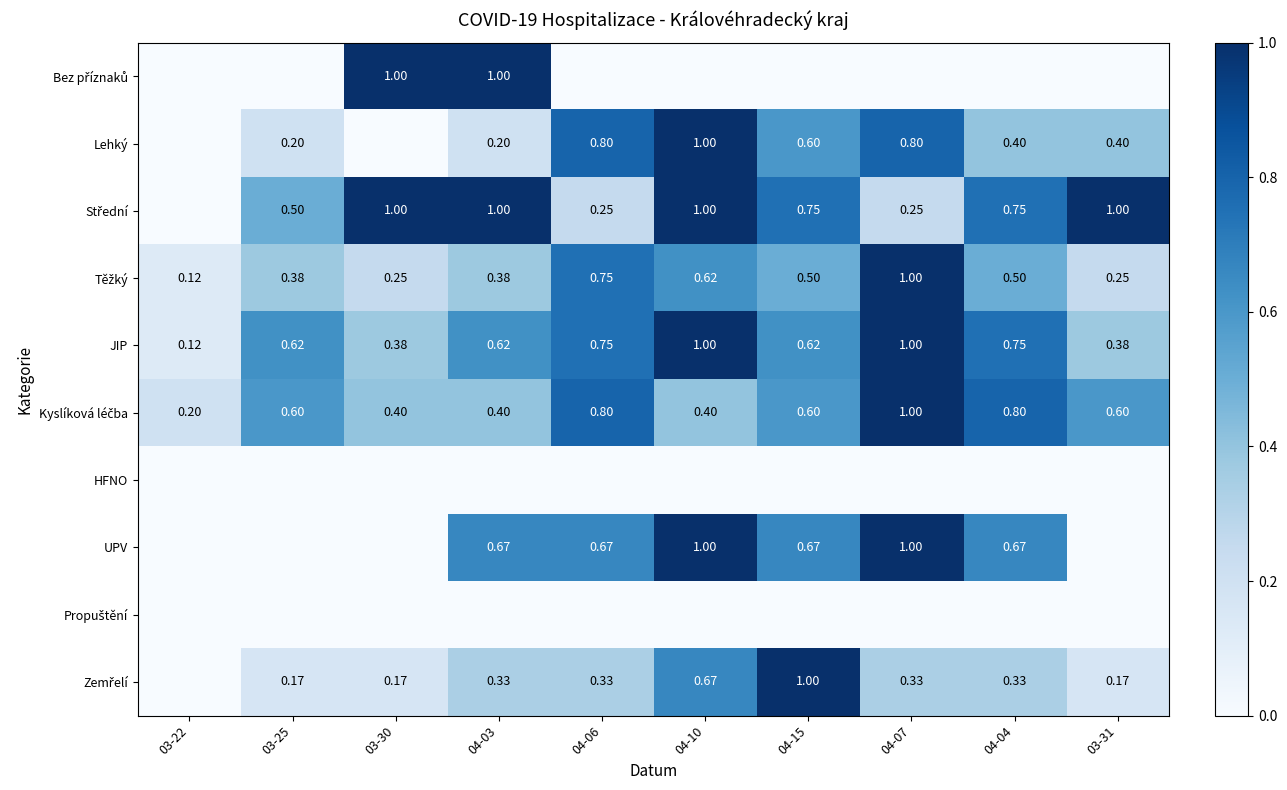

What is the difference between the maximum and minimum values in the UPV series?

1.0